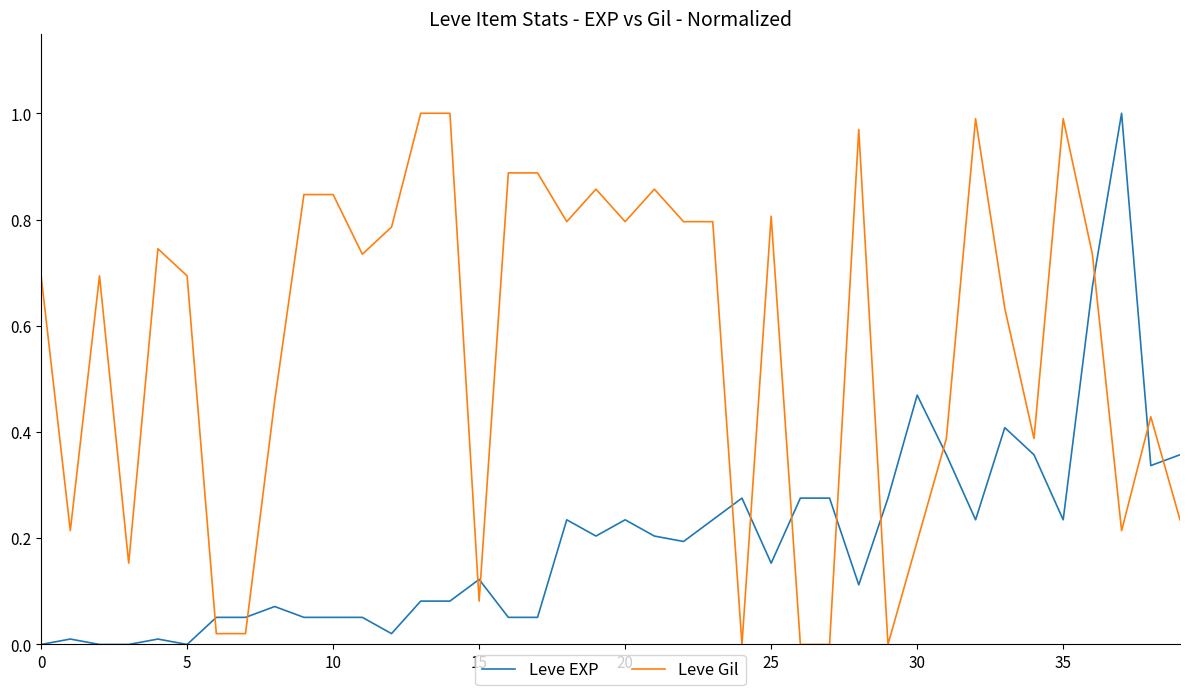

Rank the series by their average value, from lowest to highest.

Leve EXP, Leve Gil